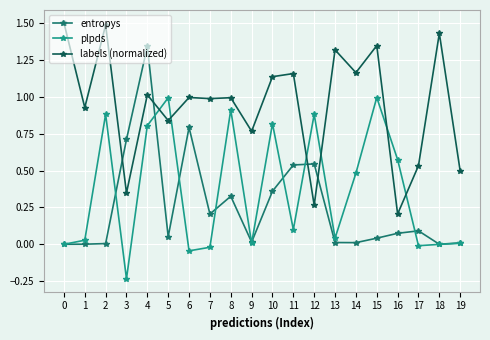

Count the number of data series in this chart.

3